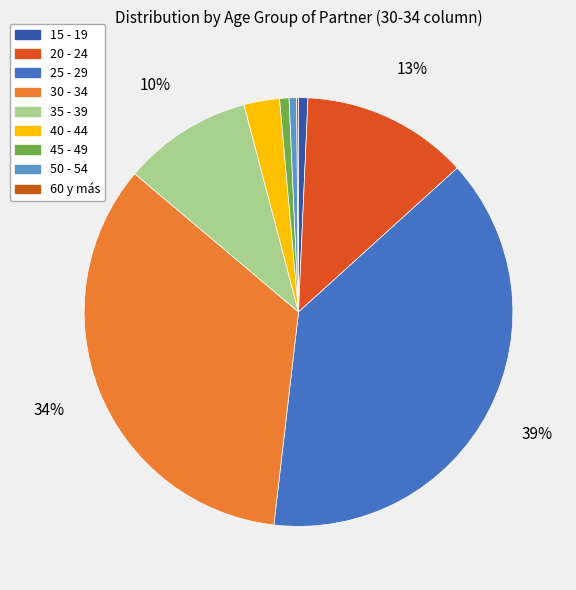

Does 20 - 24 represent more than half of the total?

No